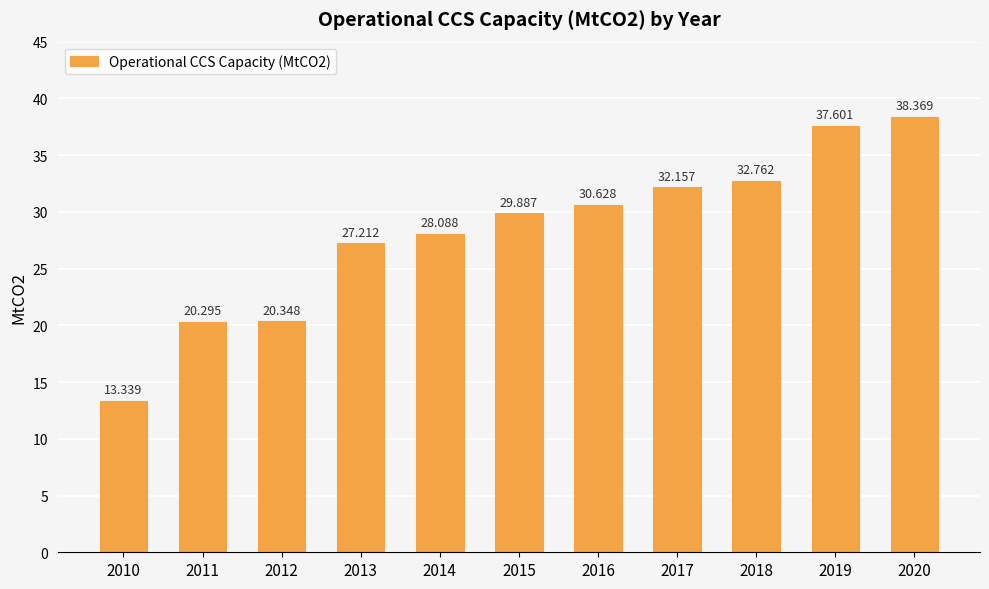

What is the value of the 7th bar from the left?

30.6